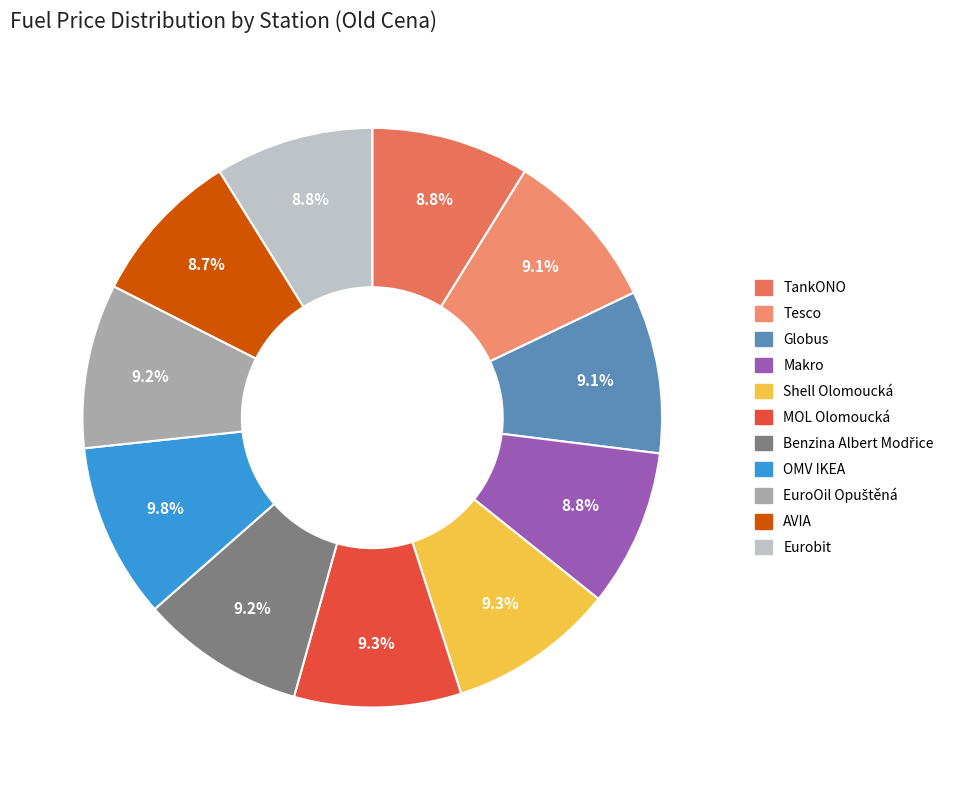

What percentage is the MOL Olomoucká slice, to the nearest percent?

9%